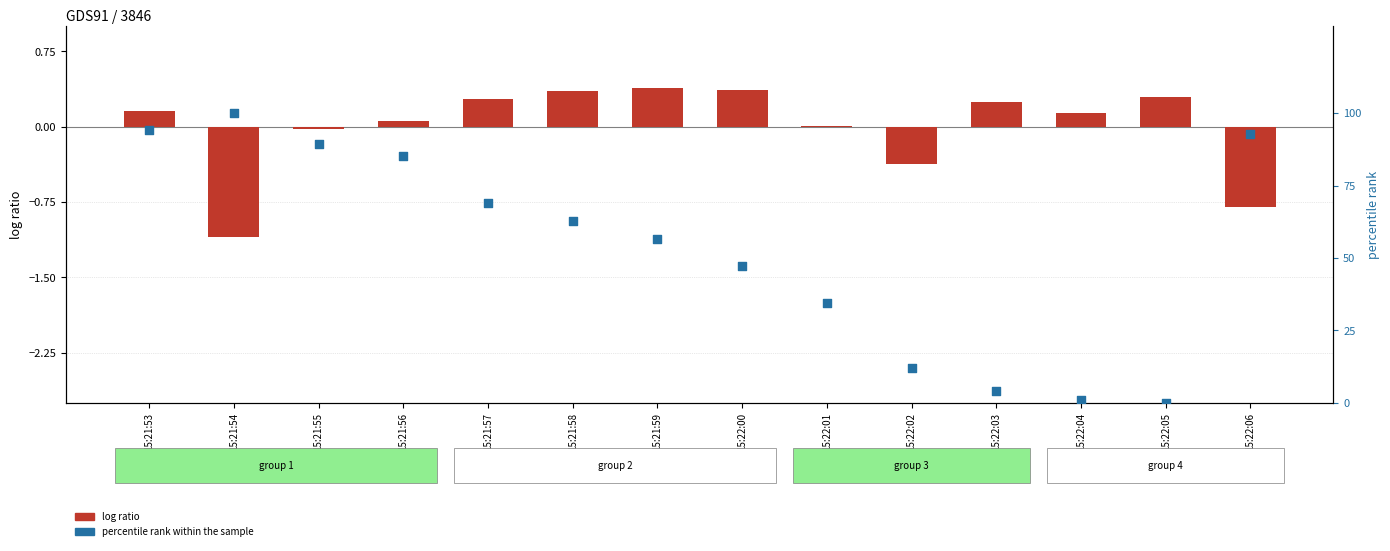

Which series has the widest spread of Y values?

percentile rank (kbmemfree)